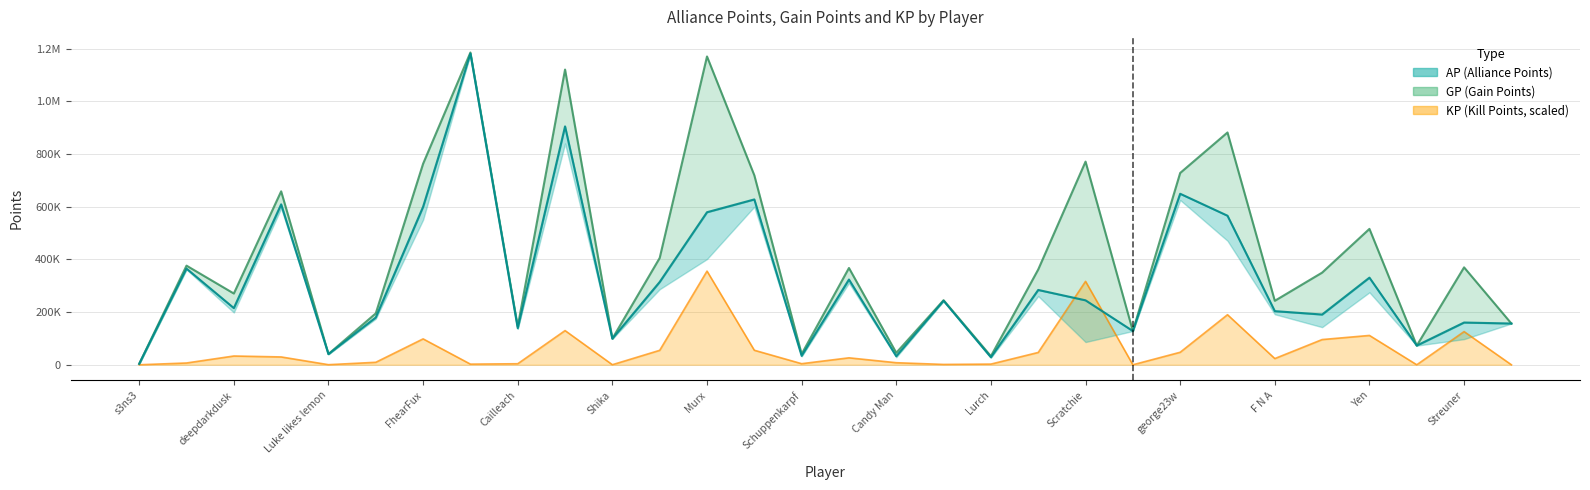

What position from the left is General Hammer?

14